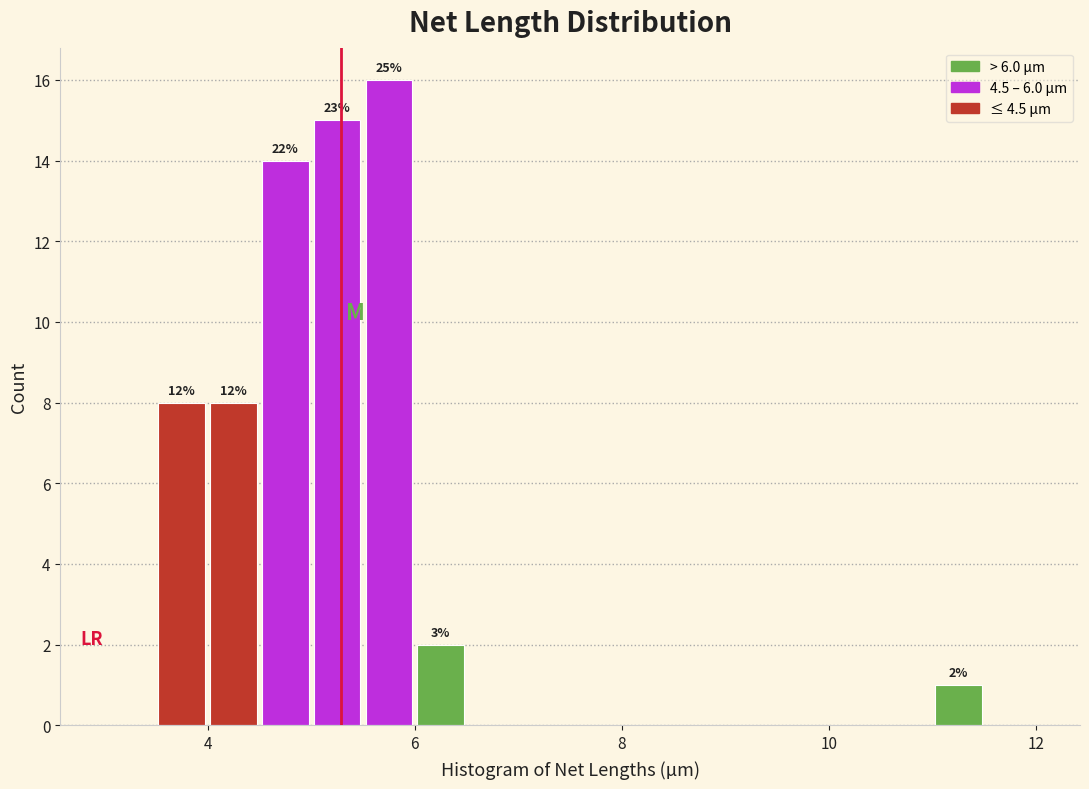

Read against the x-axis, roughly where is the centre of the tallest bar?

5.8